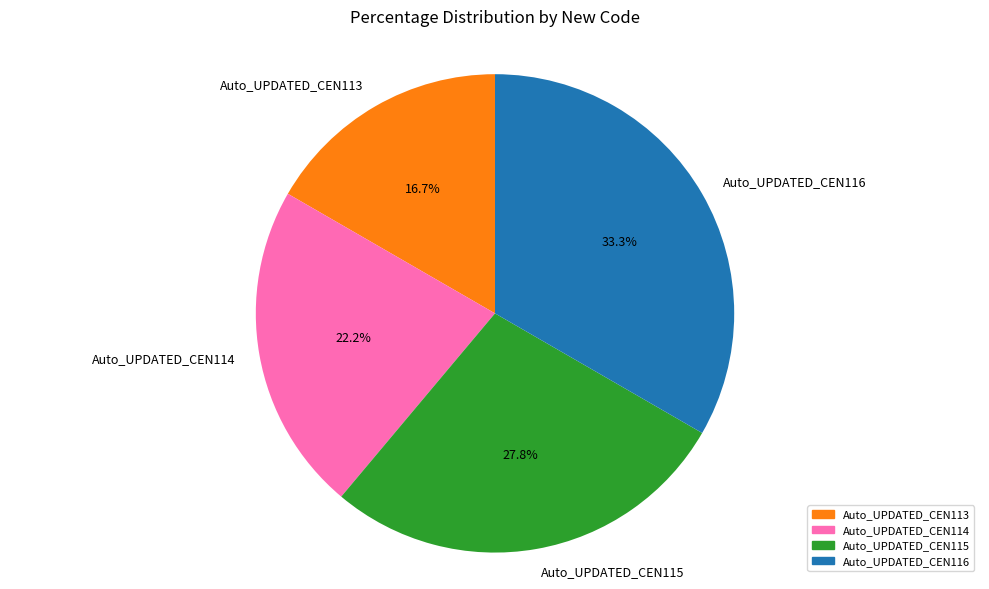

To the nearest percent, what is the difference between the Auto_UPDATED_CEN113 and Auto_UPDATED_CEN114 slice percentages?

6%